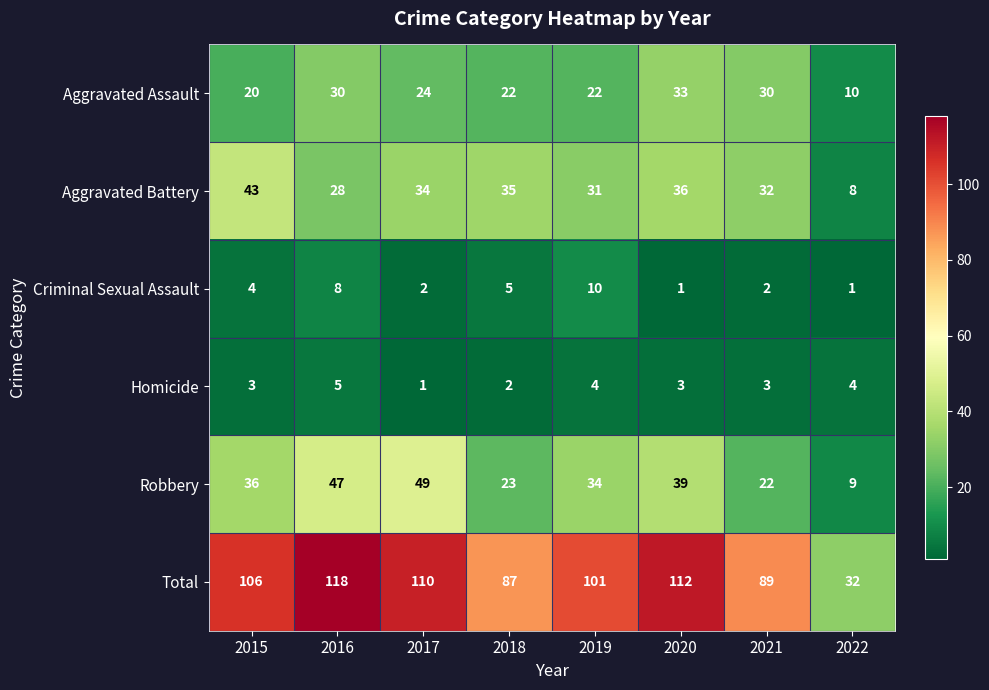

Between 2015 and 2017, which series saw the biggest shift?

Robbery